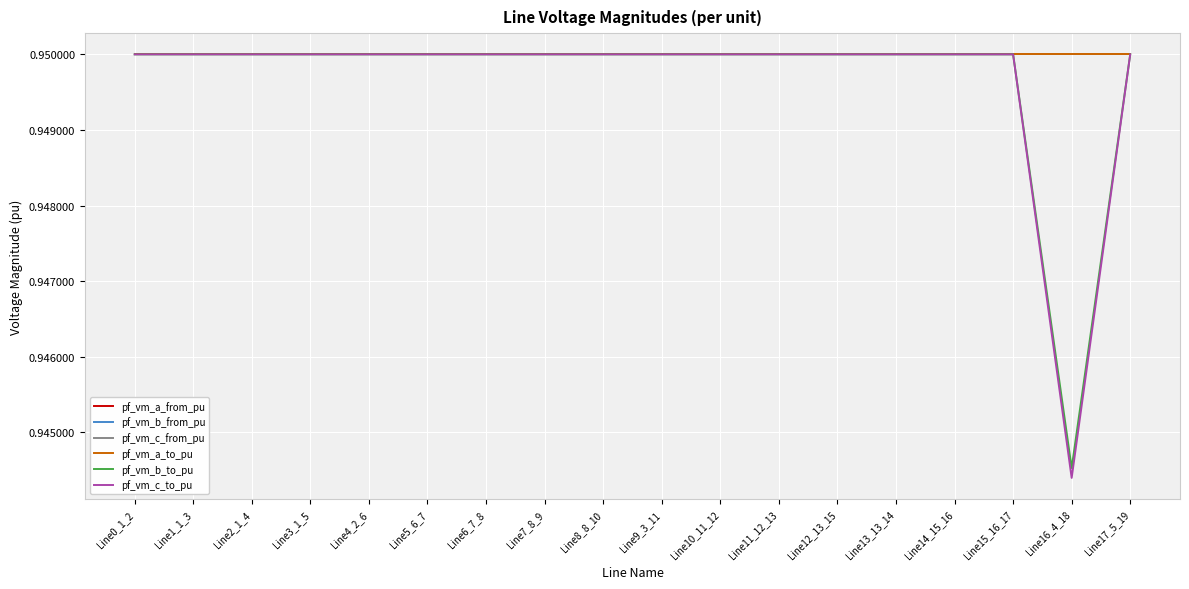

Reading right to left, what are all the values shown in this chart?

pf_vm_a_from_pu: 0.9	0.9	0.9	0.9	0.9	0.9	0.9	0.9	0.9	0.9	0.9	0.9	0.9	0.9	0.9	0.9	0.9	0.9
pf_vm_b_from_pu: 0.9	0.9	0.9	0.9	0.9	0.9	0.9	0.9	0.9	0.9	0.9	0.9	0.9	0.9	0.9	0.9	0.9	0.9
pf_vm_c_from_pu: 0.9	0.9	0.9	0.9	0.9	0.9	0.9	0.9	0.9	0.9	0.9	0.9	0.9	0.9	0.9	0.9	0.9	0.9
pf_vm_a_to_pu: 0.9	0.9	0.9	0.9	0.9	0.9	0.9	0.9	0.9	0.9	0.9	0.9	0.9	0.9	0.9	0.9	0.9	0.9
pf_vm_b_to_pu: 0.9	0.9	0.9	0.9	0.9	0.9	0.9	0.9	0.9	0.9	0.9	0.9	0.9	0.9	0.9	0.9	0.9	0.9
pf_vm_c_to_pu: 0.9	0.9	0.9	0.9	0.9	0.9	0.9	0.9	0.9	0.9	0.9	0.9	0.9	0.9	0.9	0.9	0.9	0.9